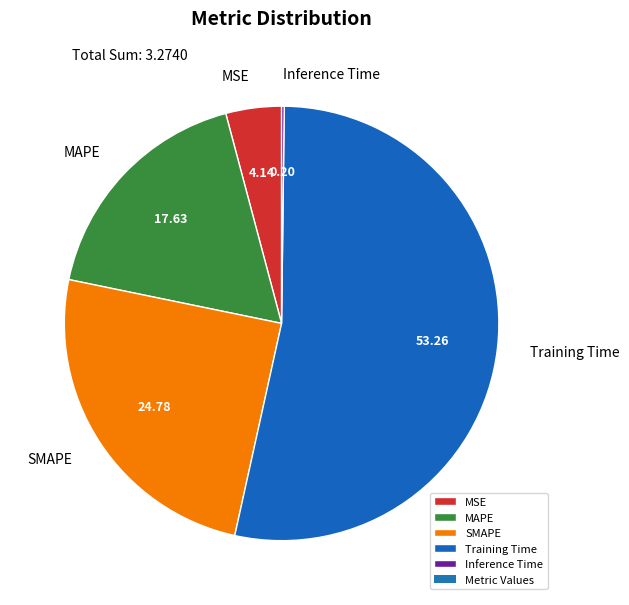

Which slice is the largest?

Training Time